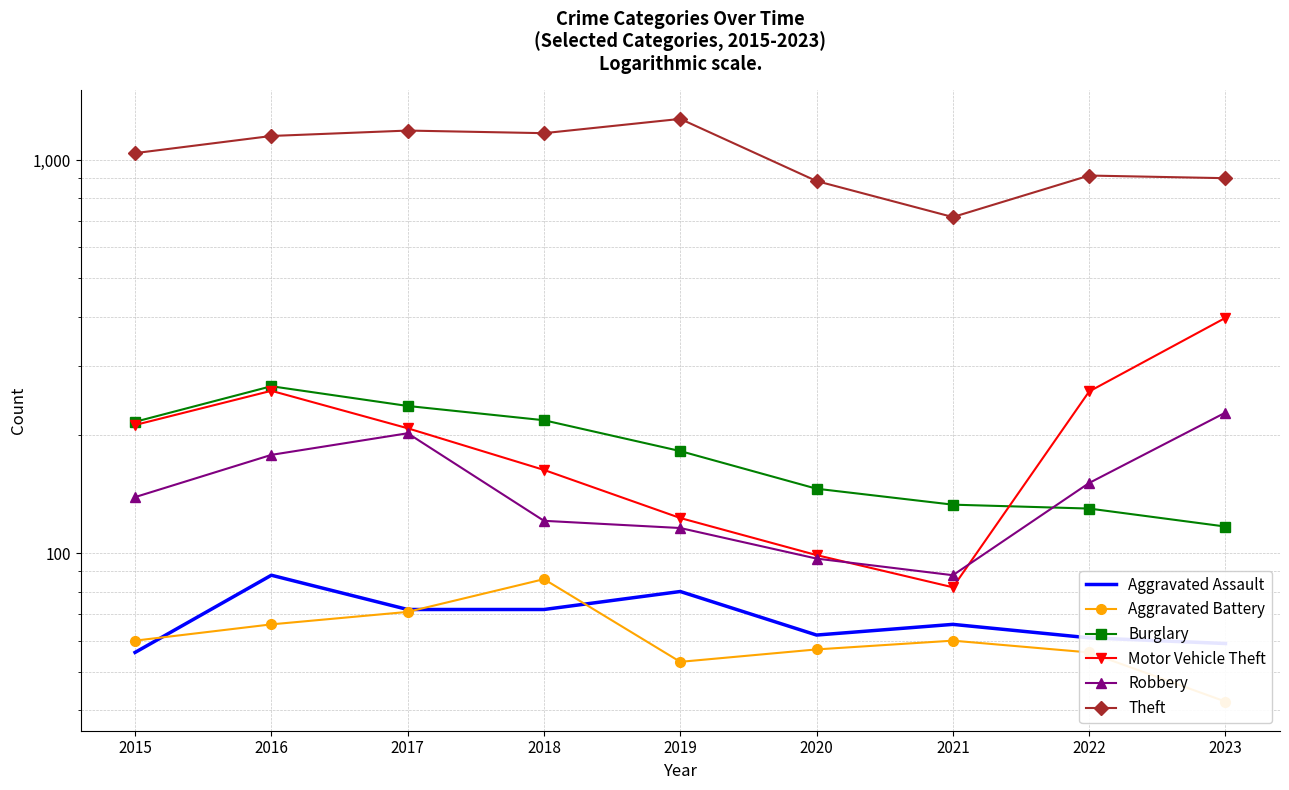

Where is Aggravated Battery nearest to the value 64?

2016